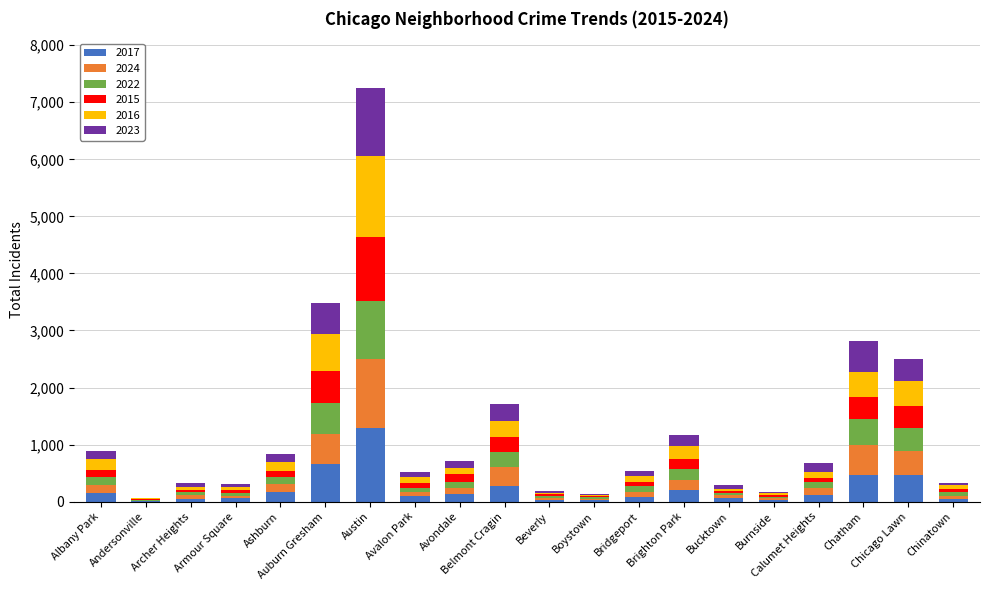

Where does the 2023 series first go above 129?

Albany Park